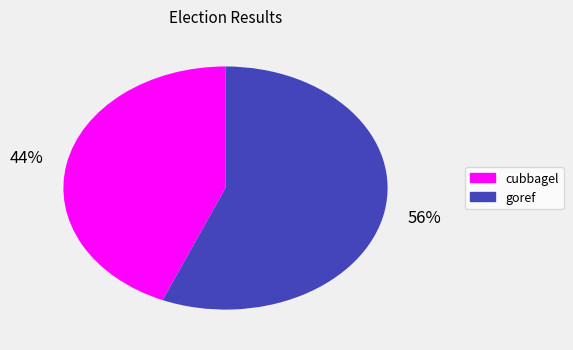

True or false: goref accounts for 56% of the total.

True